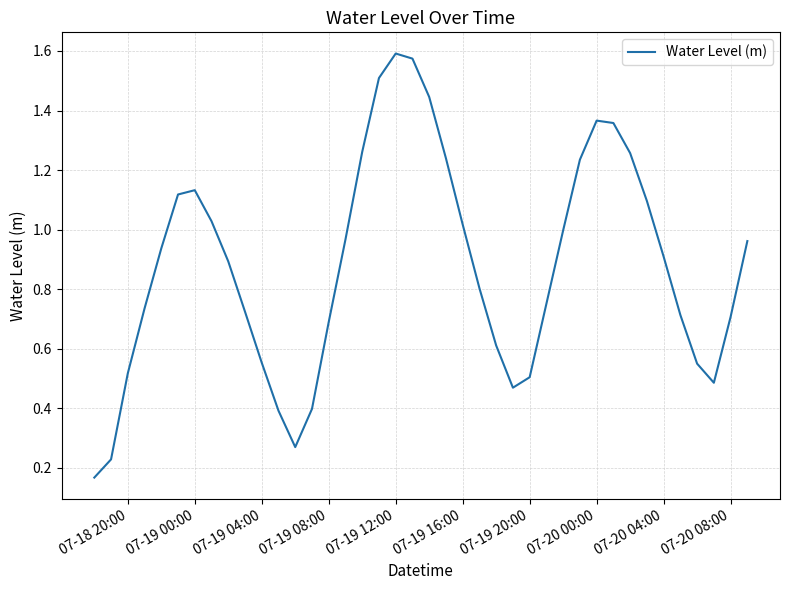

What is the sum of all values?

35.2